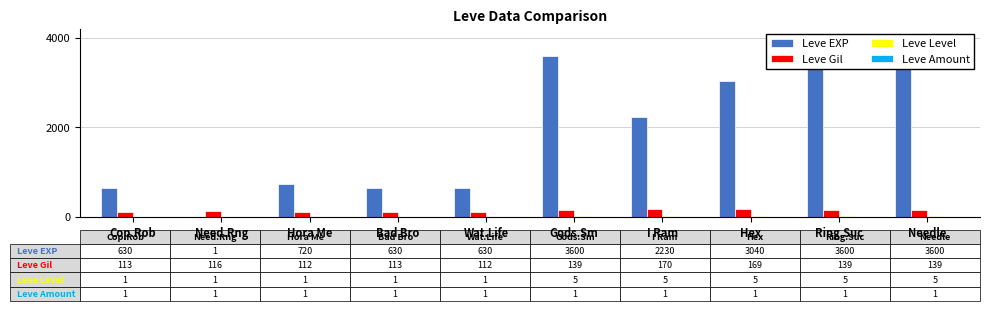

Which series has the largest range (max minus min)?

Leve EXP